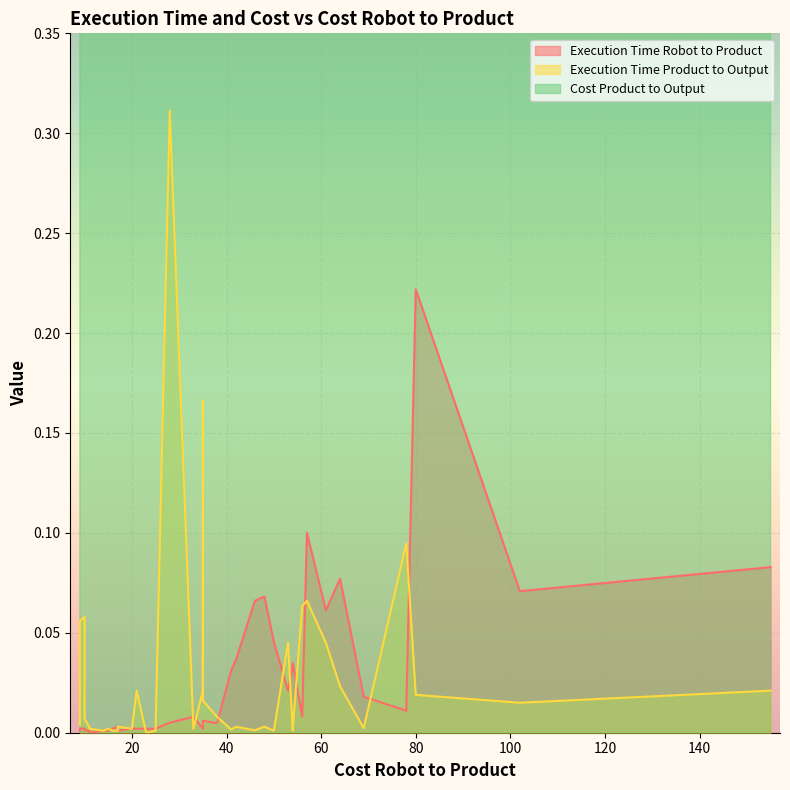

What is the difference between the second highest and minimum values in the Execution Time Product to Output series?

0.2